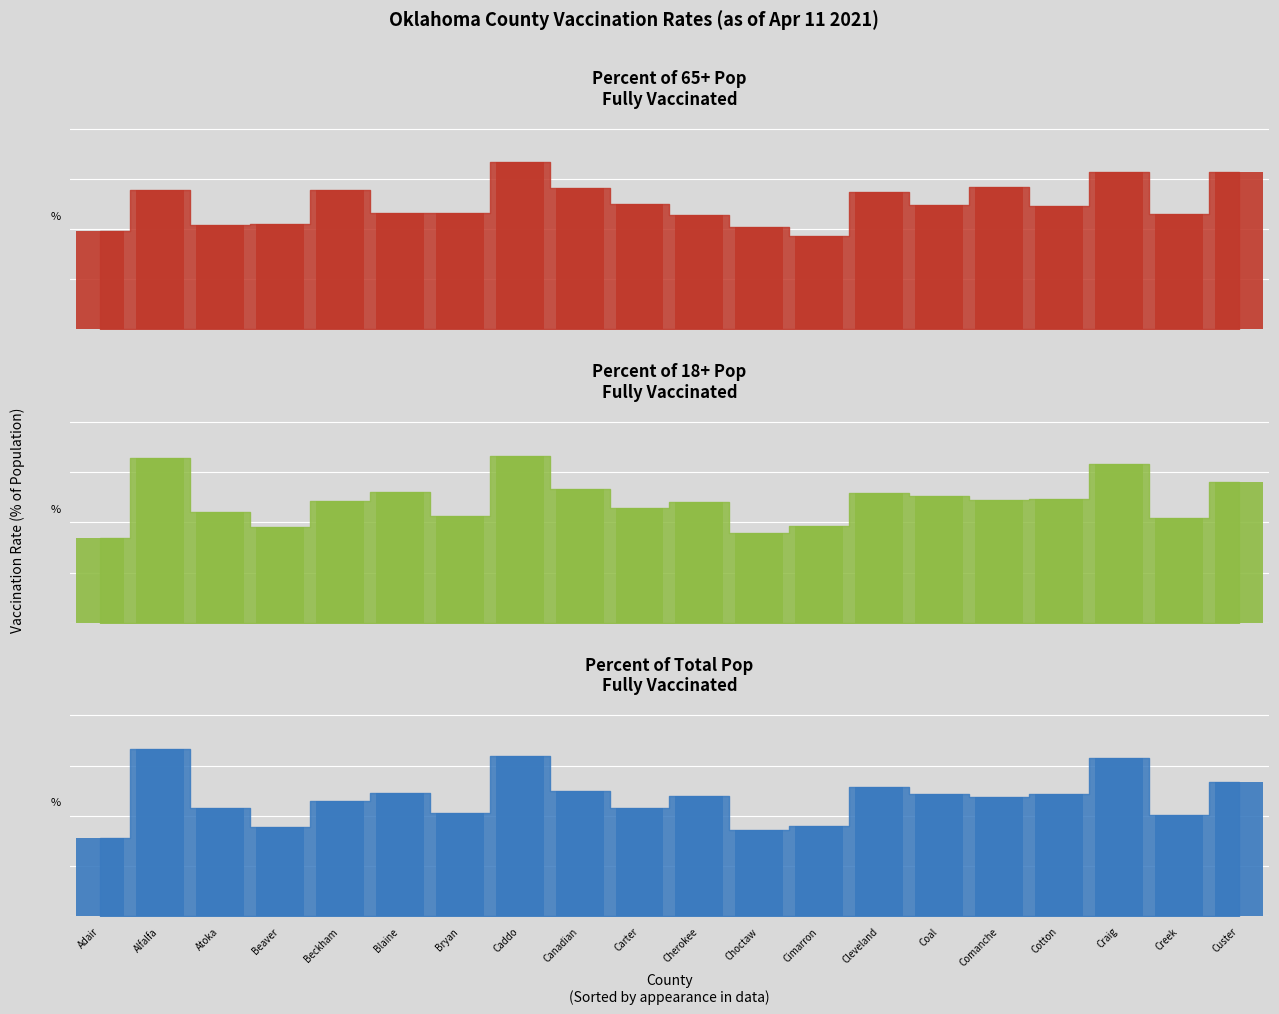

Reading left to right, extract all data points from this chart.

Percent of 65+ Pop Fully Vaccinated: 42.0	59.7	44.7	45.1	59.5	49.9	49.8	71.4	60.4	53.7	49.0	43.7	40.0	58.5	53.0	60.8	52.9	67.3	49.2	67.4
Percent of 18+ Pop Fully Vaccinated: 18.8	36.7	24.7	21.3	27.1	29.0	23.7	37.2	29.8	25.5	26.9	20.0	21.5	28.9	28.3	27.4	27.6	35.4	23.2	31.3
Percent of Total Pop Fully Vaccinated: 13.9	29.6	19.1	15.8	20.4	21.7	18.2	28.3	22.2	19.2	21.2	15.2	16.0	22.9	21.6	21.1	21.6	27.9	17.8	23.7